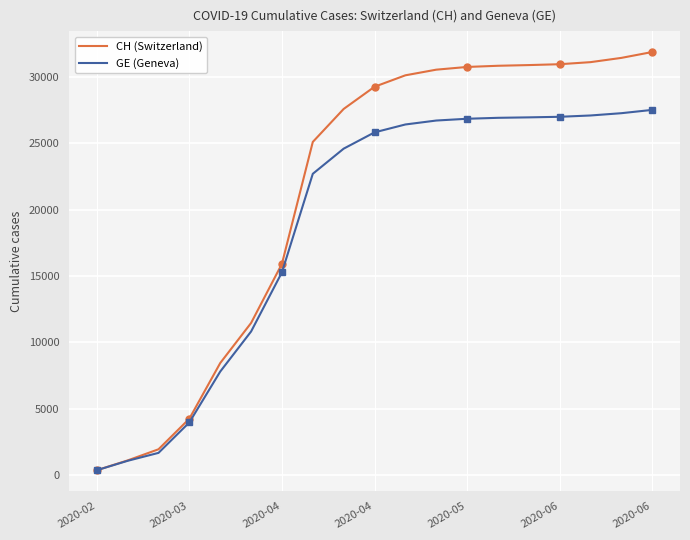

Reading left to right, what are all the values shown in this chart?

CH (Switzerland): 375	1113	1952	4259	8449	11467	15926	25107	27591	29264	30126	30551	30756	30845	30897	30962	31118	31439	31881
GE (Geneva): 375	1083	1681	3978	7807	10825	15284	22706	24600	25827	26422	26719	26853	26924	26958	27001	27100	27272	27521